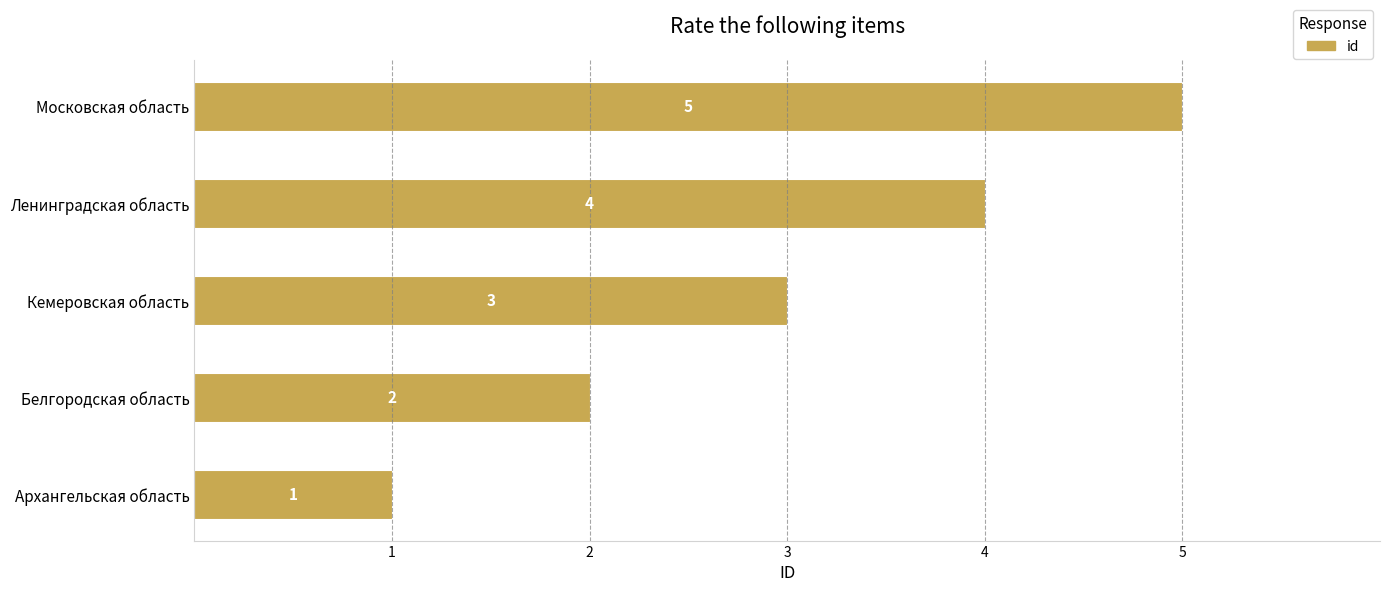

List the labels in order of value, smallest first.

Архангельская область, Белгородская область, Кемеровская область, Ленинградская область, Московская область